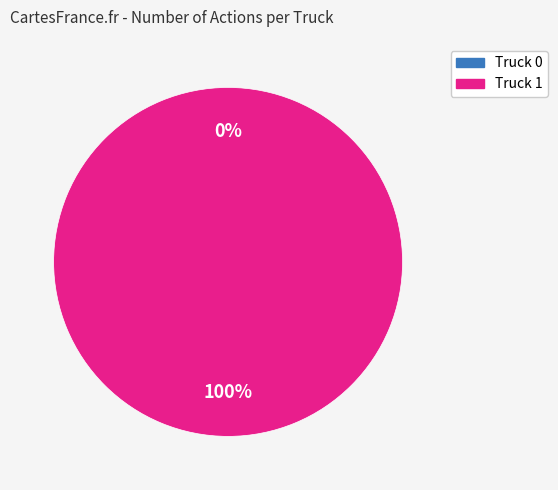

What is the largest slice in the pie chart?

Truck 1